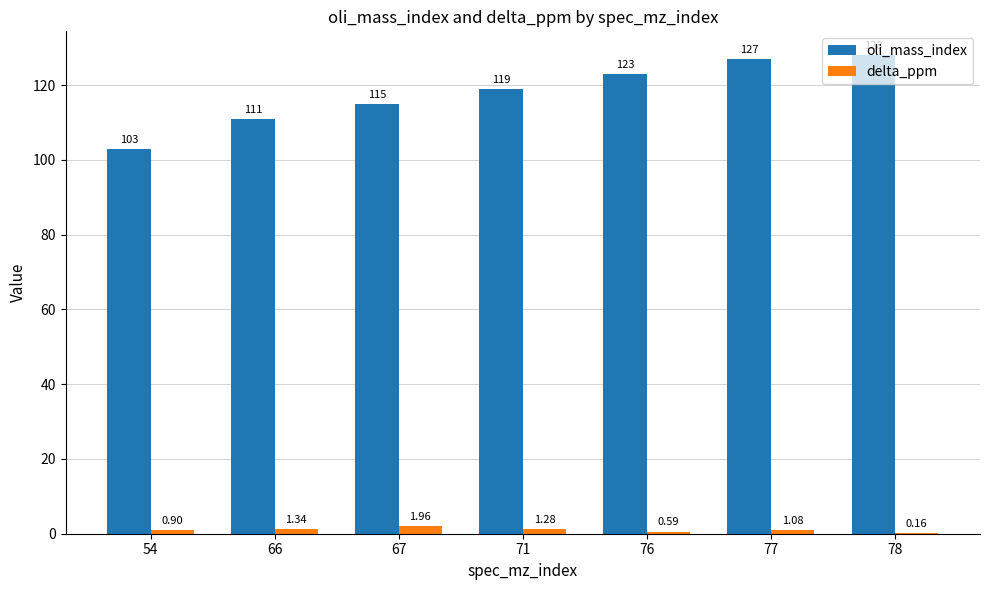

What value does the oli_mass_index series have at 71?

119.0